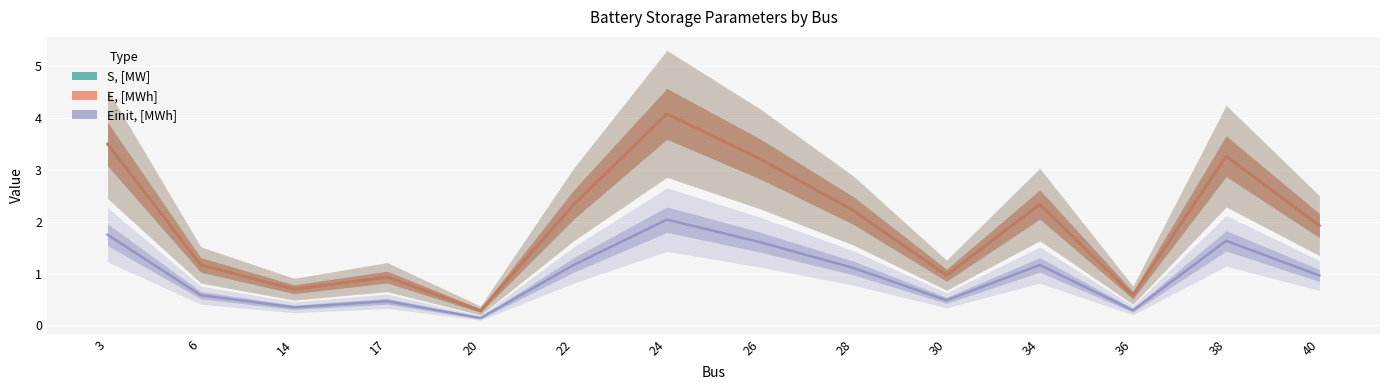

True or false: E, [MWh] has a value of 4.1 at 24.

True